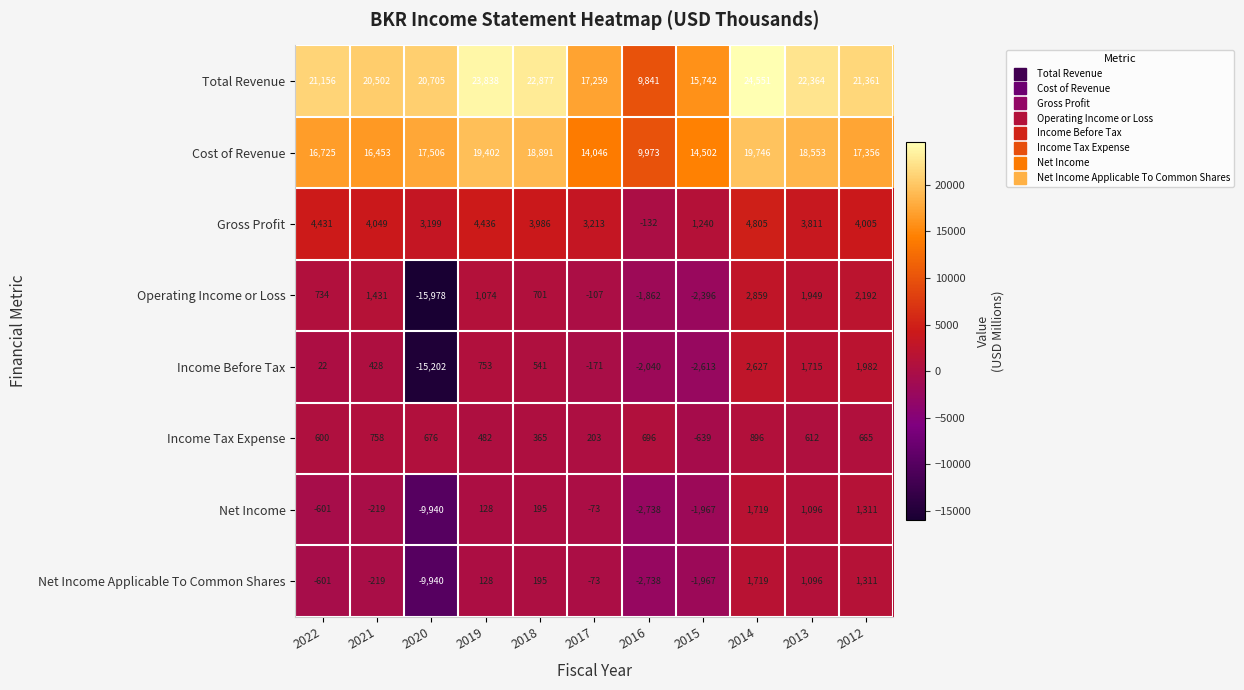

Which series has the largest total across all categories?

Total Revenue